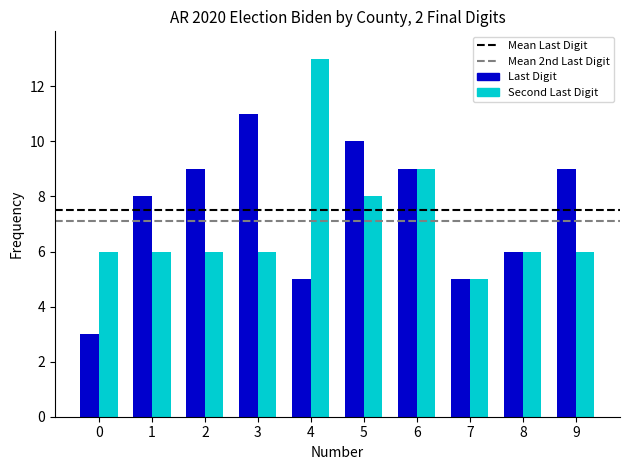

What is the maximum value for Second Last Digit?

13